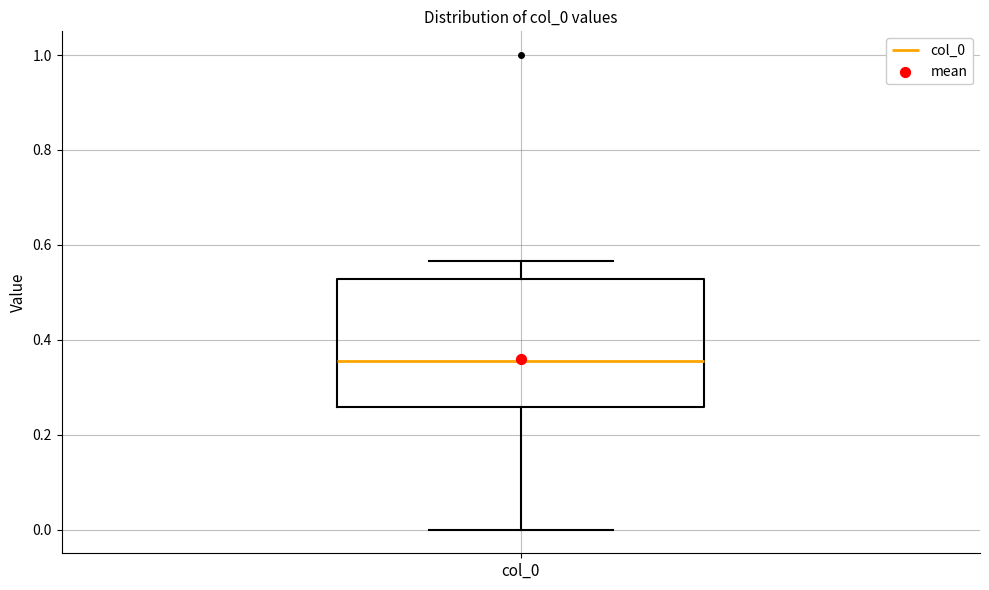

Transcribe this box plot: give where the median line is, the range the box spans, and where the two whiskers end, as read against the y-axis. The values are not printed on the chart, so give them approximately, as read against the axis.

median 0.36, box 0.26 to 0.52, whiskers 0.00 to 0.56